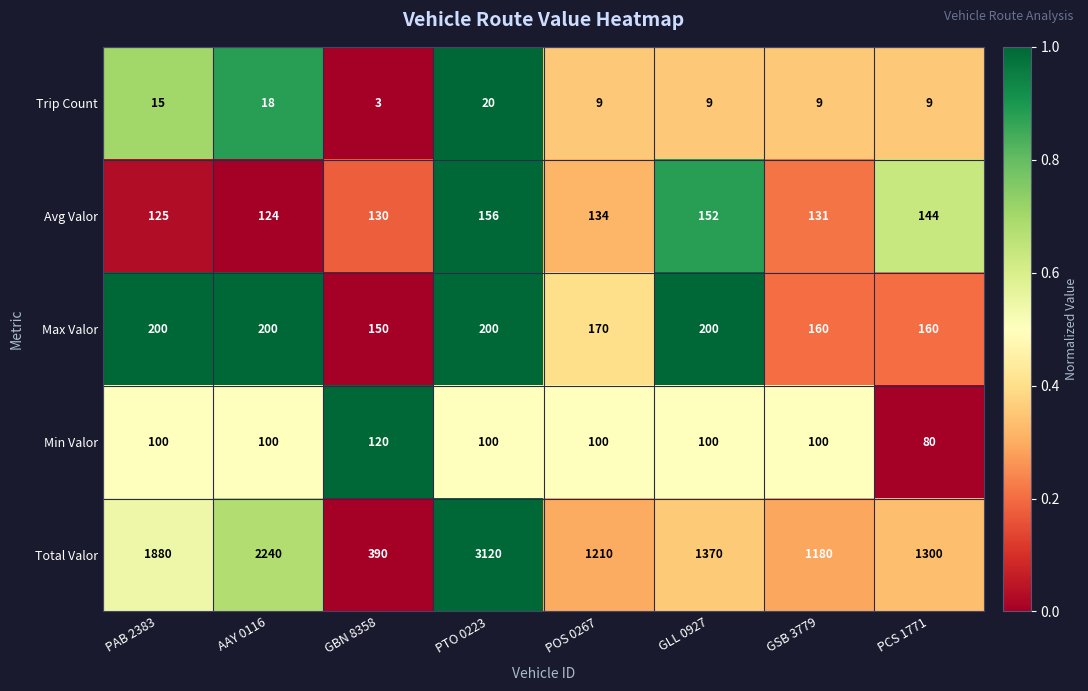

What is the difference between the maximum and minimum values in the Avg Valor series?

32